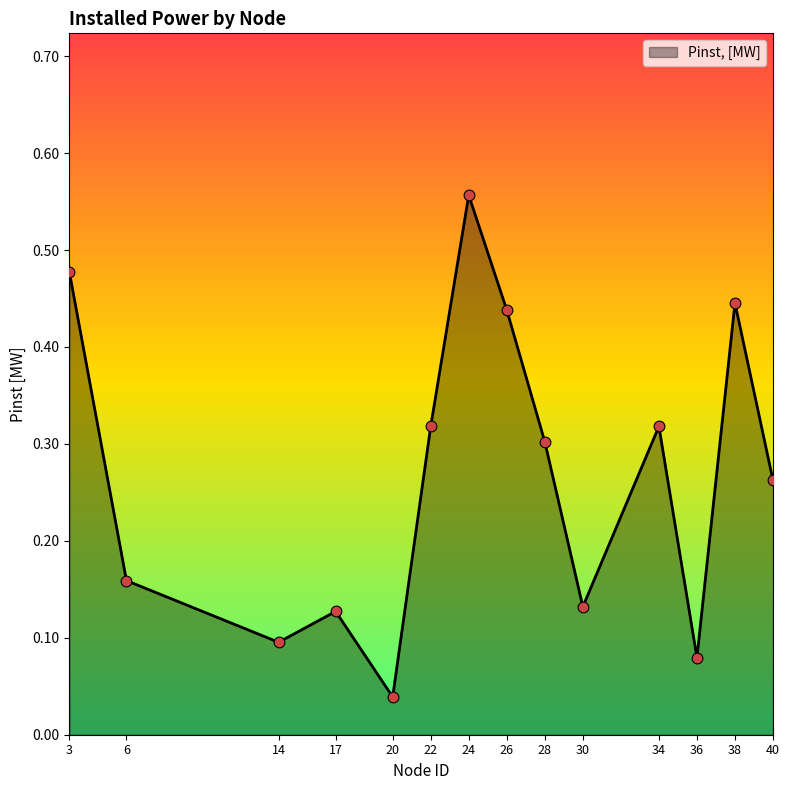

What is the change in value from 3 to 20?

-0.4